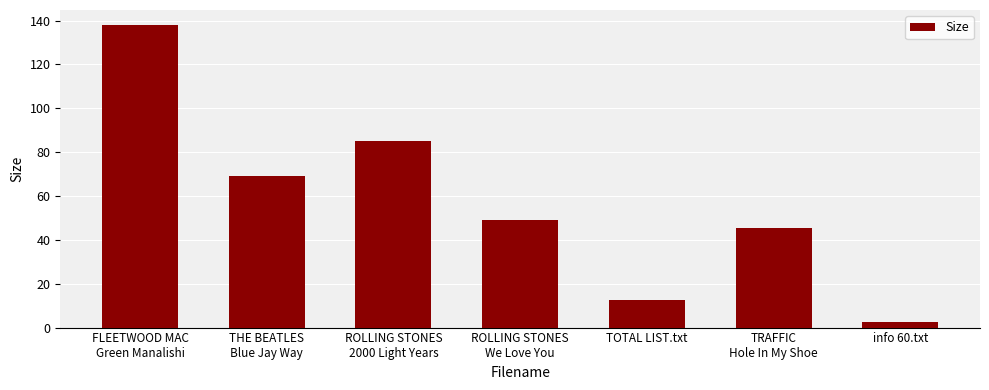

The chart shows a value of 137.9 at FLEETWOOD MAC
Green Manalishi. True or false?

True